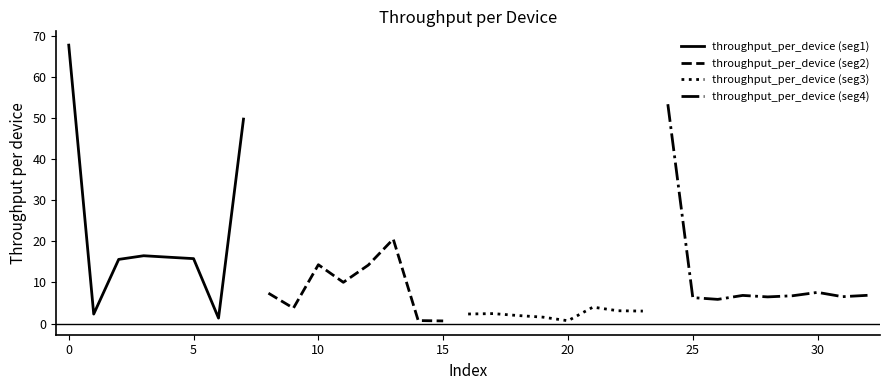

At which category does the data reach its first local valley?

1